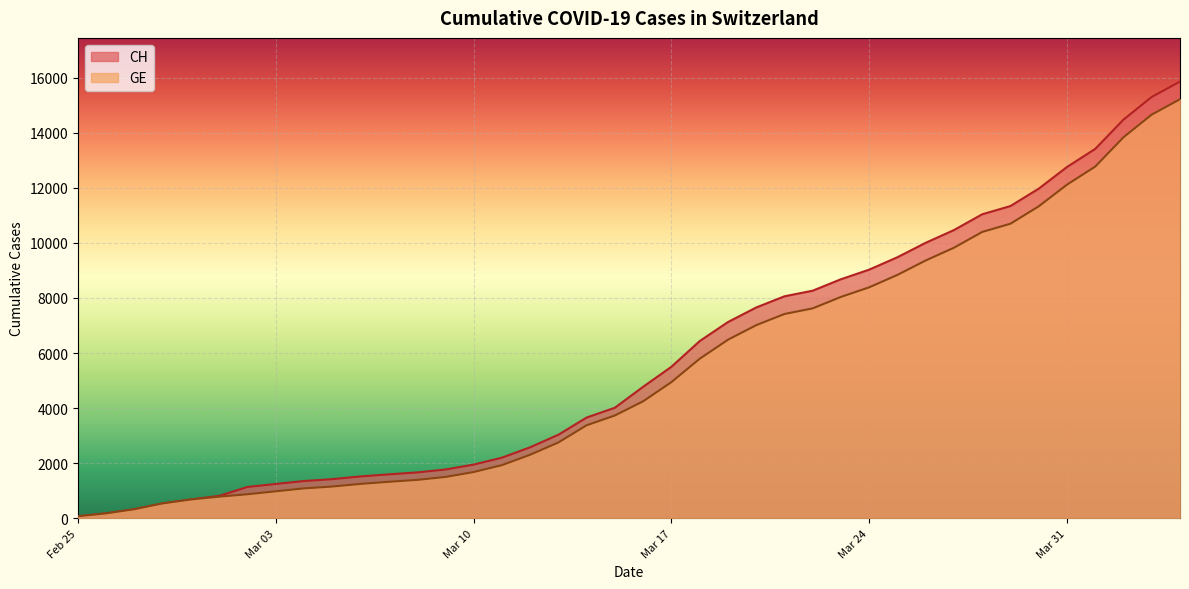

Reading left to right, extract all data points from this chart.

CH: 73	178	329	540	682	814	1137	1245	1353	1420	1519	1595	1664	1770	1949	2199	2577	3033	3658	4014	4775	5501	6434	7125	7654	8061	8265	8681	9030	9481	10005	10467	11041	11340	11971	12758	13415	14480	15303	15861
GE: 73	178	329	540	682	784	872	979	1085	1152	1248	1324	1393	1499	1678	1928	2306	2752	3377	3733	4248	4944	5792	6483	7012	7419	7623	8039	8388	8839	9363	9825	10399	10698	11329	12116	12773	13838	14661	15219